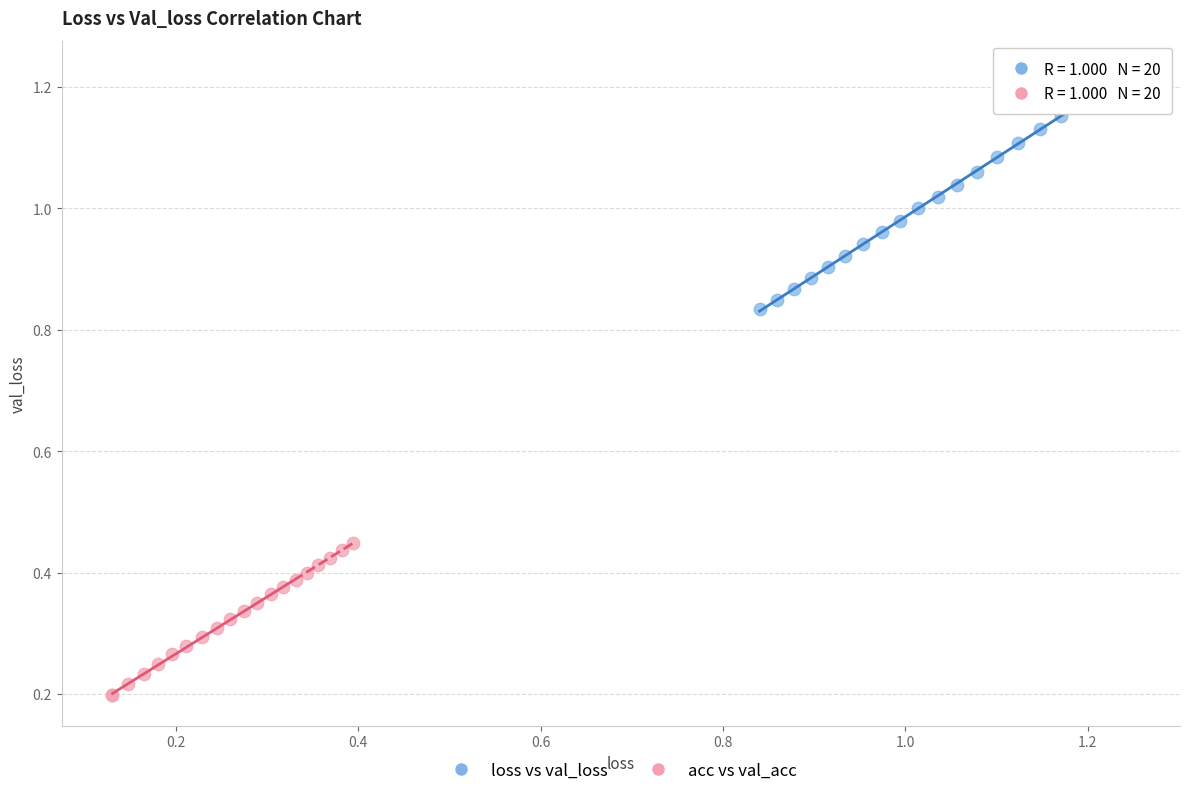

Which series reaches the maximum Y coordinate?

loss vs val_loss